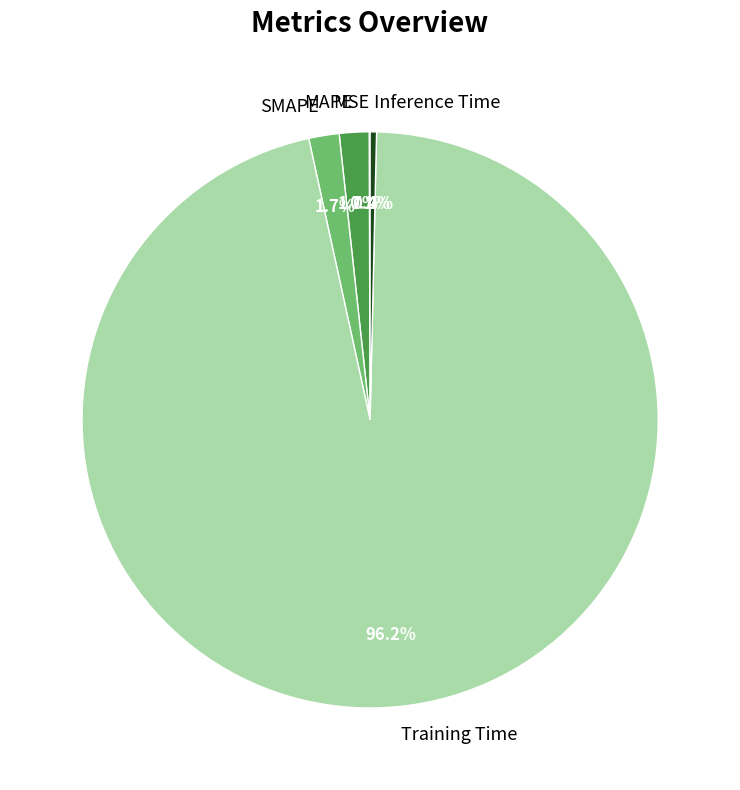

To the nearest percent, what is the difference between the largest and smallest slice percentages?

96%